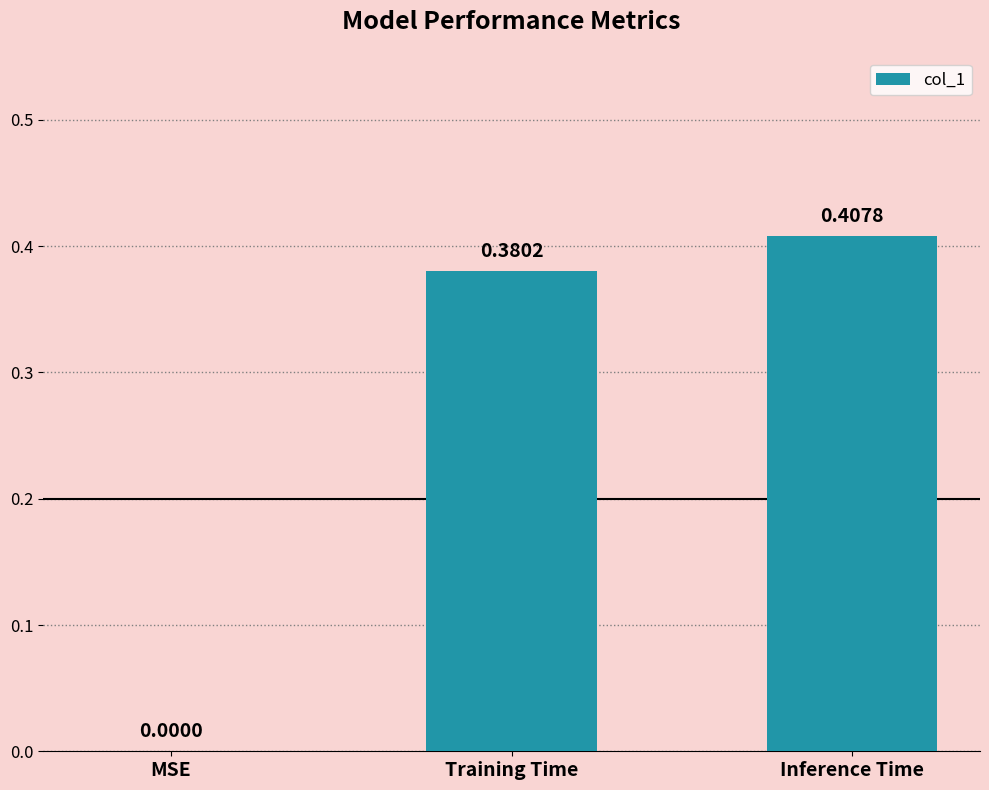

At which category does the chart reach its peak across all series?

Inference Time